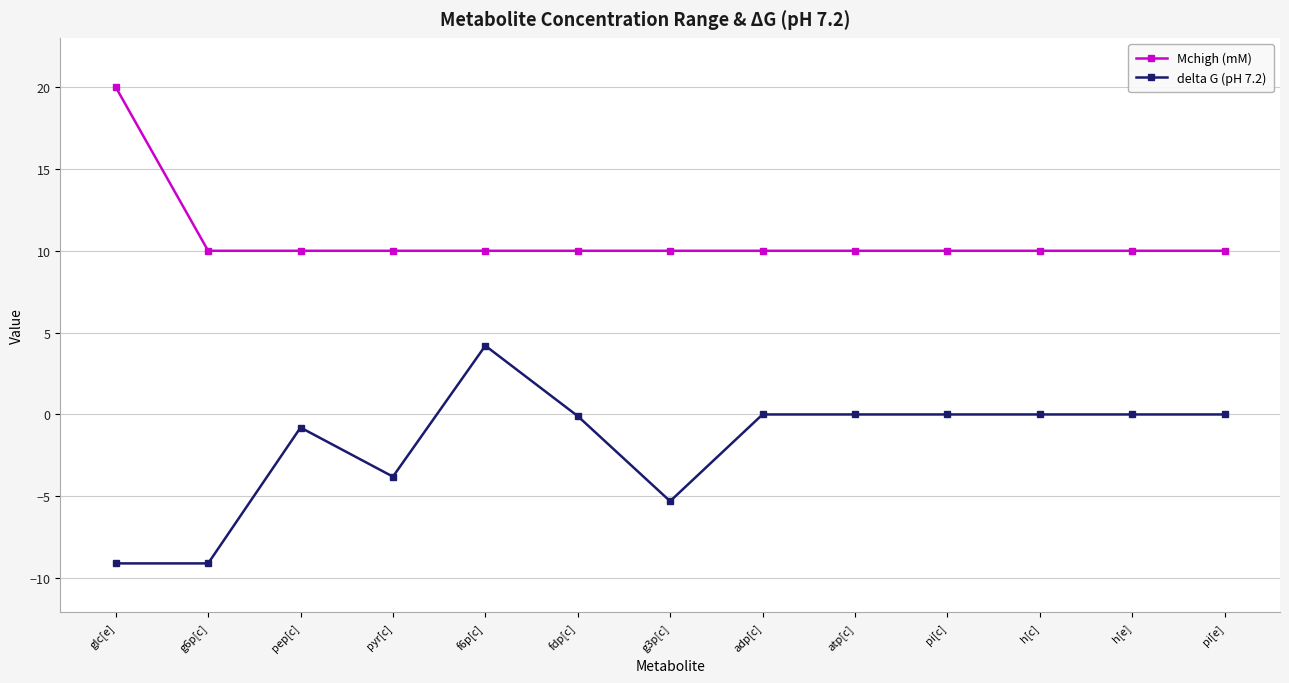

Rank the series at g6p[c] from highest to lowest value.

Mchigh (mM), delta G (pH 7.2)